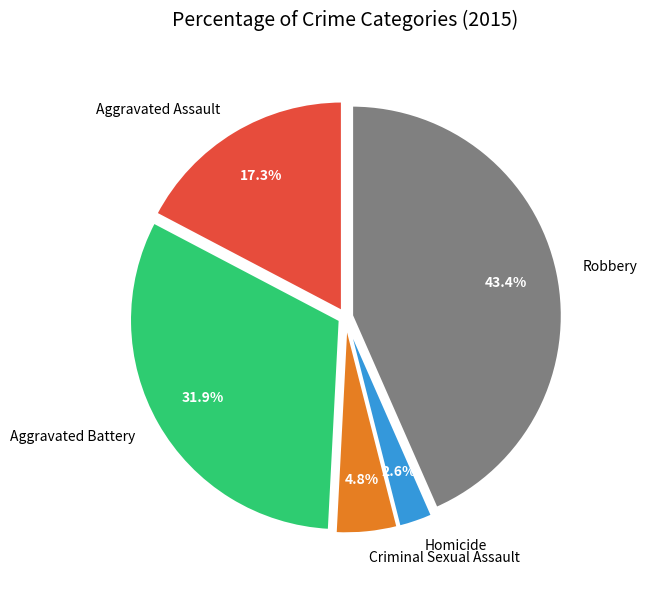

Which has a higher value, Homicide or Robbery?

Robbery